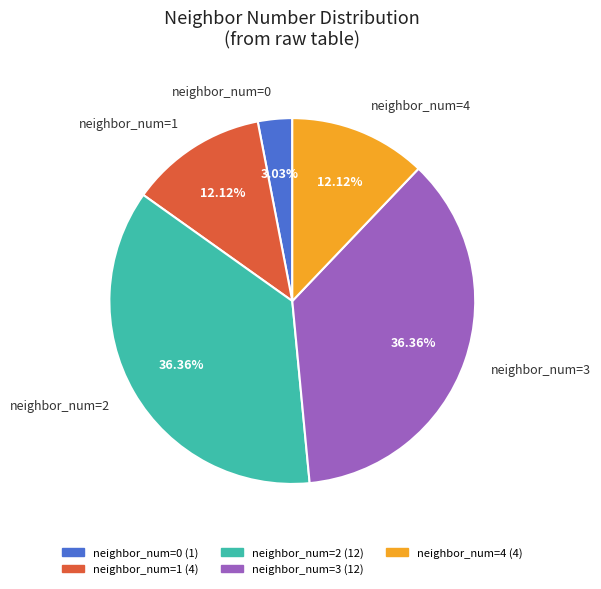

Is the sum of neighbor_num=4 and neighbor_num=2 greater than half?

No